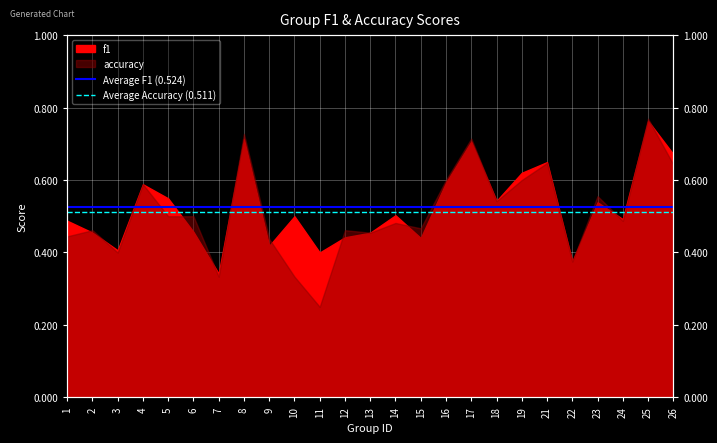

List the series in order of their overall mean, highest first.

Average F1 (0.524), Average Accuracy (0.511)